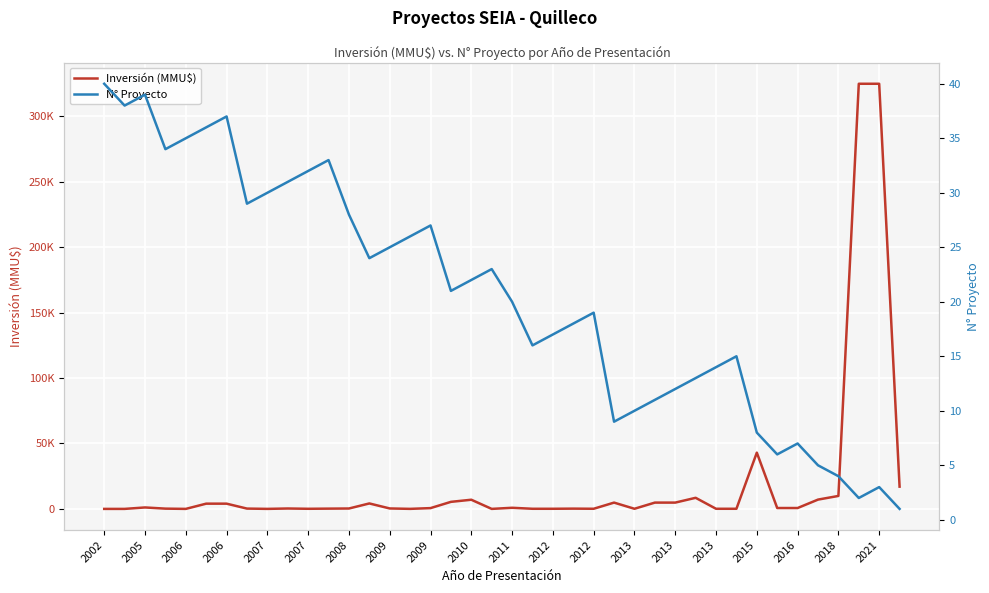

The Inversión (MMU$) series shows 7000 at 2010. True or false?

True